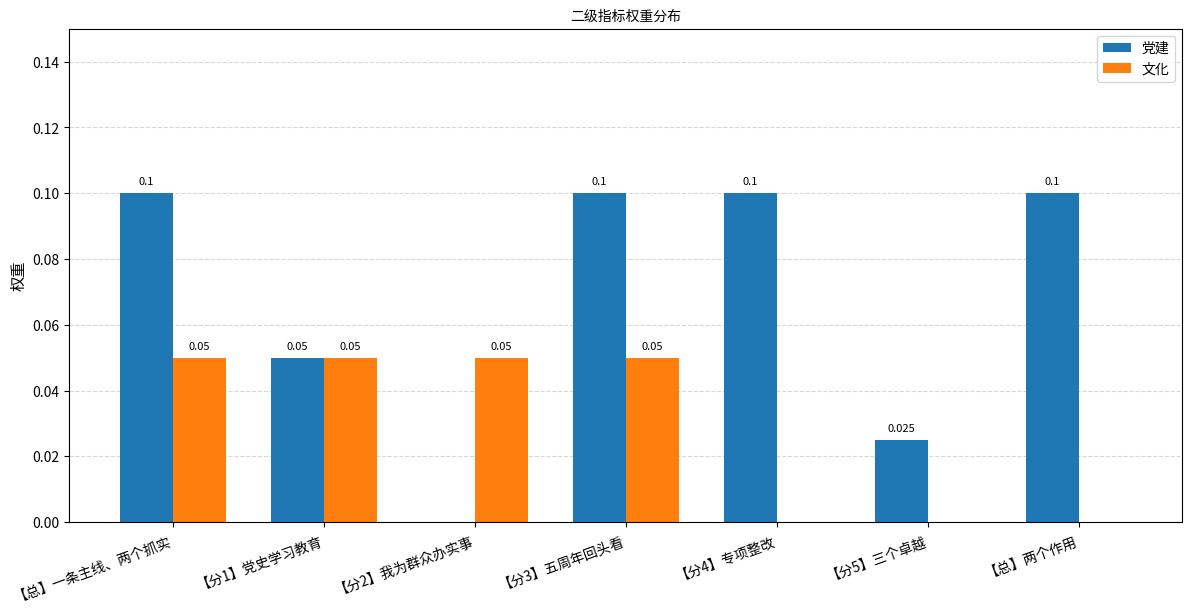

Which series changed the most between 【总】一条主线、两个抓实 and 【分4】专项整改?

文化